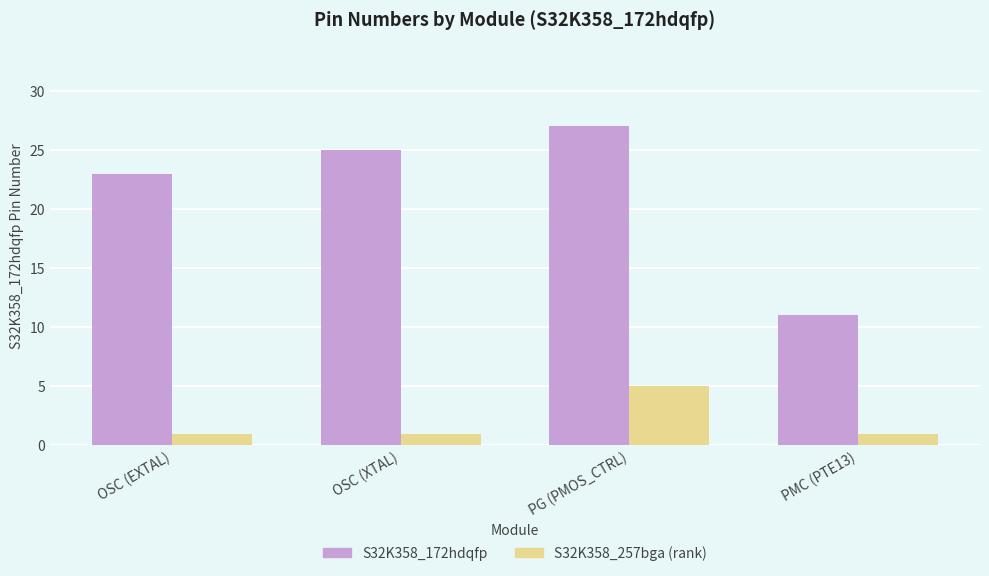

At which category is the sum across all series the highest?

PG (PMOS_CTRL)